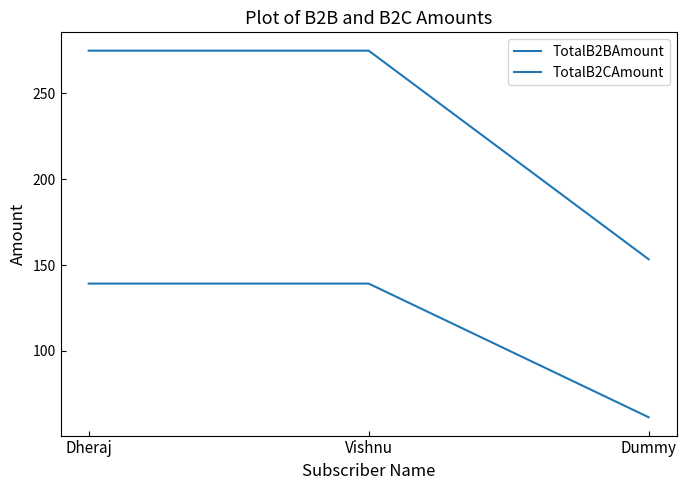

List the labels in order of TotalB2CAmount value, largest first.

Dheraj, Vishnu, Dummy